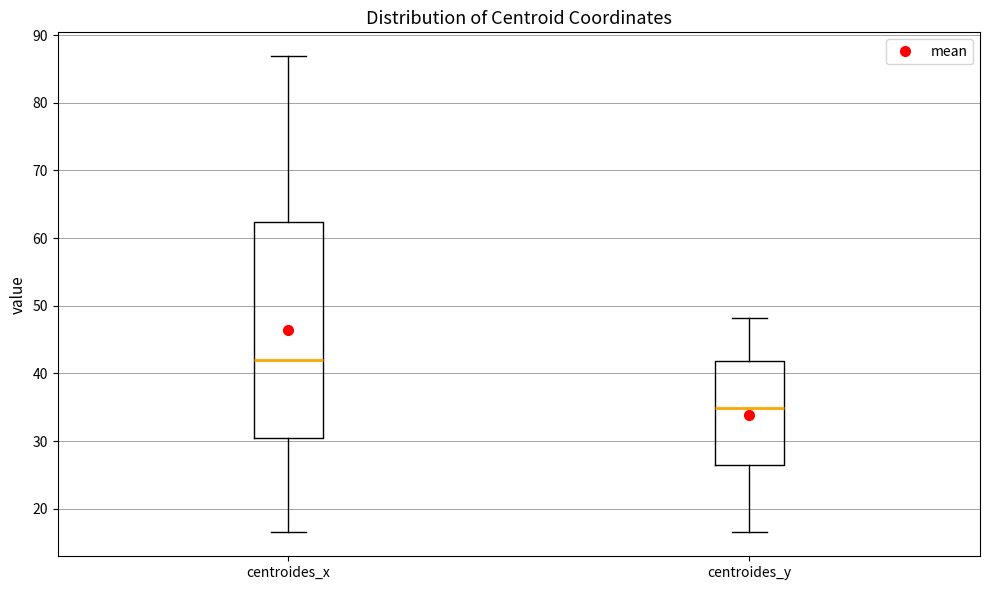

Which box's median line is the lowest?

centroides_y